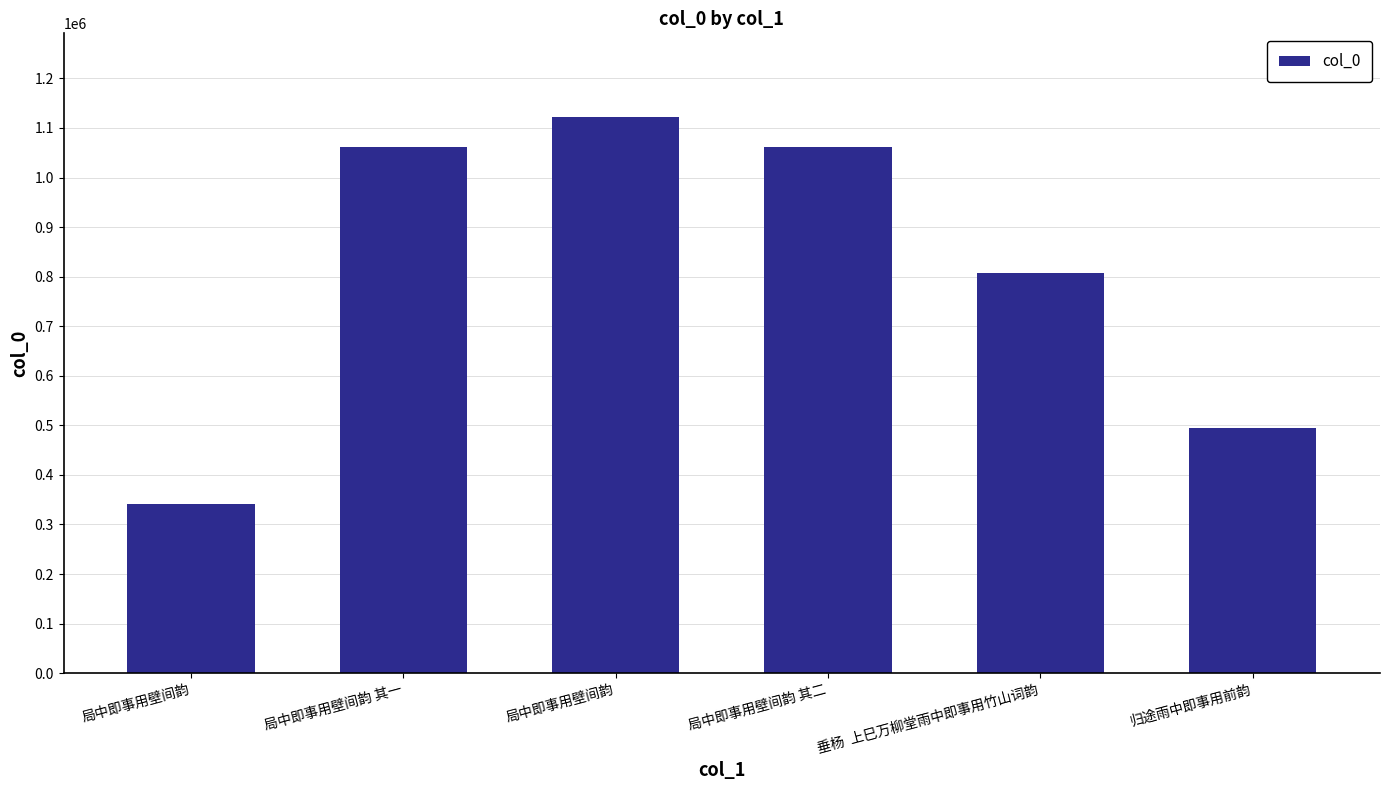

Which category has the lowest value across all series?

局中即事用壁间韵